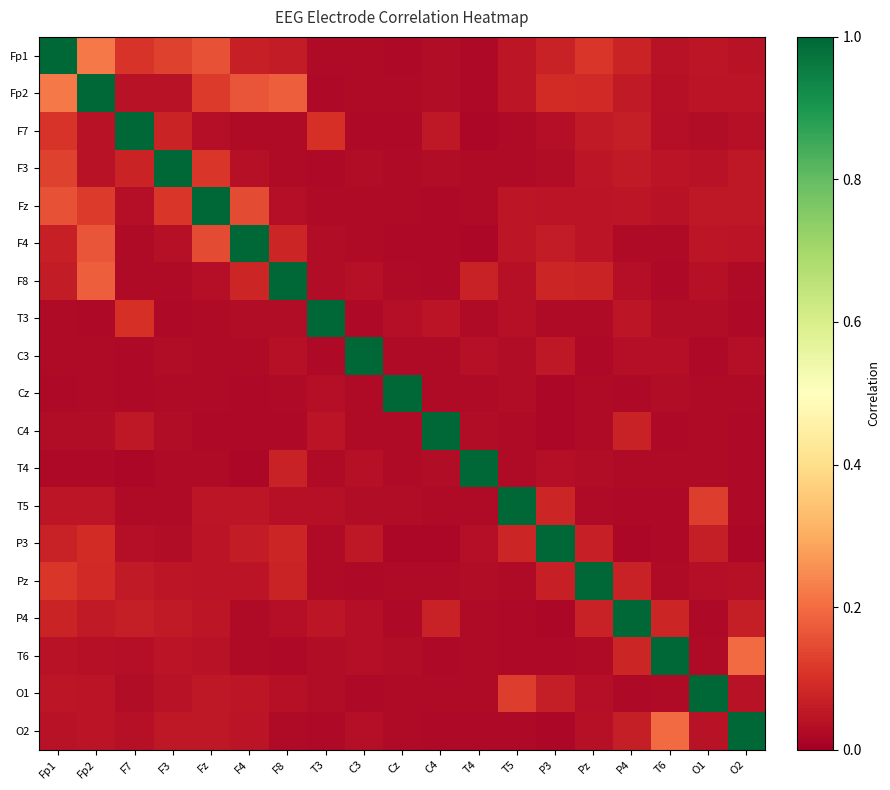

Reading right to left, list all the values displayed in this chart.

Fp1: O2=0.0	O1=0.0	T6=0.0	P4=0.1	Pz=0.1	P3=0.1	T5=0.0	T4=0.0	C4=0.0	Cz=0.0	C3=0.0	T3=0.0	F8=0.1	F4=0.1	Fz=0.2	F3=0.1	F7=0.1	Fp2=0.2	Fp1=1.0
Fp2: O2=0.0	O1=0.0	T6=0.0	P4=0.1	Pz=0.1	P3=0.1	T5=0.0	T4=0.0	C4=0.0	Cz=0.0	C3=0.0	T3=0.0	F8=0.2	F4=0.2	Fz=0.1	F3=0.0	F7=0.0	Fp2=1.0	Fp1=0.2
F7: O2=0.0	O1=0.0	T6=0.0	P4=0.1	Pz=0.1	P3=0.0	T5=0.0	T4=0.0	C4=0.1	Cz=0.0	C3=0.0	T3=0.1	F8=0.0	F4=0.0	Fz=0.0	F3=0.1	F7=1.0	Fp2=0.0	Fp1=0.1
F3: O2=0.1	O1=0.0	T6=0.0	P4=0.1	Pz=0.0	P3=0.0	T5=0.0	T4=0.0	C4=0.0	Cz=0.0	C3=0.0	T3=0.0	F8=0.0	F4=0.0	Fz=0.1	F3=1.0	F7=0.1	Fp2=0.0	Fp1=0.1
Fz: O2=0.1	O1=0.1	T6=0.0	P4=0.0	Pz=0.0	P3=0.0	T5=0.0	T4=0.0	C4=0.0	Cz=0.0	C3=0.0	T3=0.0	F8=0.0	F4=0.1	Fz=1.0	F3=0.1	F7=0.0	Fp2=0.1	Fp1=0.2
F4: O2=0.0	O1=0.0	T6=0.0	P4=0.0	Pz=0.0	P3=0.1	T5=0.0	T4=0.0	C4=0.0	Cz=0.0	C3=0.0	T3=0.0	F8=0.1	F4=1.0	Fz=0.1	F3=0.0	F7=0.0	Fp2=0.2	Fp1=0.1
F8: O2=0.0	O1=0.0	T6=0.0	P4=0.0	Pz=0.1	P3=0.1	T5=0.0	T4=0.1	C4=0.0	Cz=0.0	C3=0.0	T3=0.0	F8=1.0	F4=0.1	Fz=0.0	F3=0.0	F7=0.0	Fp2=0.2	Fp1=0.1
T3: O2=0.0	O1=0.0	T6=0.0	P4=0.0	Pz=0.0	P3=0.0	T5=0.0	T4=0.0	C4=0.0	Cz=0.0	C3=0.0	T3=1.0	F8=0.0	F4=0.0	Fz=0.0	F3=0.0	F7=0.1	Fp2=0.0	Fp1=0.0
C3: O2=0.0	O1=0.0	T6=0.0	P4=0.0	Pz=0.0	P3=0.1	T5=0.0	T4=0.0	C4=0.0	Cz=0.0	C3=1.0	T3=0.0	F8=0.0	F4=0.0	Fz=0.0	F3=0.0	F7=0.0	Fp2=0.0	Fp1=0.0
Cz: O2=0.0	O1=0.0	T6=0.0	P4=0.0	Pz=0.0	P3=0.0	T5=0.0	T4=0.0	C4=0.0	Cz=1.0	C3=0.0	T3=0.0	F8=0.0	F4=0.0	Fz=0.0	F3=0.0	F7=0.0	Fp2=0.0	Fp1=0.0
C4: O2=0.0	O1=0.0	T6=0.0	P4=0.1	Pz=0.0	P3=0.0	T5=0.0	T4=0.0	C4=1.0	Cz=0.0	C3=0.0	T3=0.0	F8=0.0	F4=0.0	Fz=0.0	F3=0.0	F7=0.1	Fp2=0.0	Fp1=0.0
T4: O2=0.0	O1=0.0	T6=0.0	P4=0.0	Pz=0.0	P3=0.0	T5=0.0	T4=1.0	C4=0.0	Cz=0.0	C3=0.0	T3=0.0	F8=0.1	F4=0.0	Fz=0.0	F3=0.0	F7=0.0	Fp2=0.0	Fp1=0.0
T5: O2=0.0	O1=0.1	T6=0.0	P4=0.0	Pz=0.0	P3=0.1	T5=1.0	T4=0.0	C4=0.0	Cz=0.0	C3=0.0	T3=0.0	F8=0.0	F4=0.0	Fz=0.0	F3=0.0	F7=0.0	Fp2=0.0	Fp1=0.0
P3: O2=0.0	O1=0.1	T6=0.0	P4=0.0	Pz=0.1	P3=1.0	T5=0.1	T4=0.0	C4=0.0	Cz=0.0	C3=0.1	T3=0.0	F8=0.1	F4=0.1	Fz=0.0	F3=0.0	F7=0.0	Fp2=0.1	Fp1=0.1
Pz: O2=0.0	O1=0.0	T6=0.0	P4=0.1	Pz=1.0	P3=0.1	T5=0.0	T4=0.0	C4=0.0	Cz=0.0	C3=0.0	T3=0.0	F8=0.1	F4=0.0	Fz=0.0	F3=0.0	F7=0.1	Fp2=0.1	Fp1=0.1
P4: O2=0.1	O1=0.0	T6=0.1	P4=1.0	Pz=0.1	P3=0.0	T5=0.0	T4=0.0	C4=0.1	Cz=0.0	C3=0.0	T3=0.0	F8=0.0	F4=0.0	Fz=0.0	F3=0.1	F7=0.1	Fp2=0.1	Fp1=0.1
T6: O2=0.2	O1=0.0	T6=1.0	P4=0.1	Pz=0.0	P3=0.0	T5=0.0	T4=0.0	C4=0.0	Cz=0.0	C3=0.0	T3=0.0	F8=0.0	F4=0.0	Fz=0.0	F3=0.0	F7=0.0	Fp2=0.0	Fp1=0.0
O1: O2=0.0	O1=1.0	T6=0.0	P4=0.0	Pz=0.0	P3=0.1	T5=0.1	T4=0.0	C4=0.0	Cz=0.0	C3=0.0	T3=0.0	F8=0.0	F4=0.0	Fz=0.1	F3=0.0	F7=0.0	Fp2=0.0	Fp1=0.0
O2: O2=1.0	O1=0.0	T6=0.2	P4=0.1	Pz=0.0	P3=0.0	T5=0.0	T4=0.0	C4=0.0	Cz=0.0	C3=0.0	T3=0.0	F8=0.0	F4=0.0	Fz=0.1	F3=0.1	F7=0.0	Fp2=0.0	Fp1=0.0